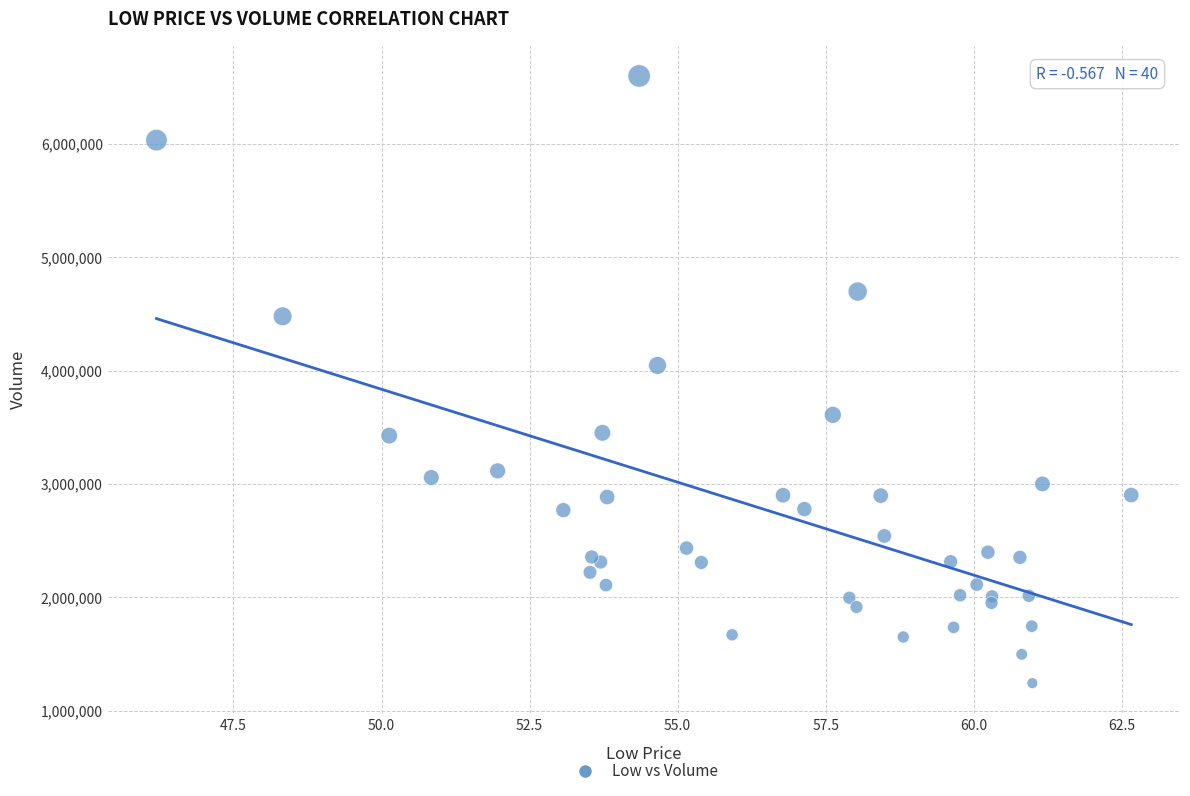

What Y value in the scatter plot is closest to 3921700?

4046400